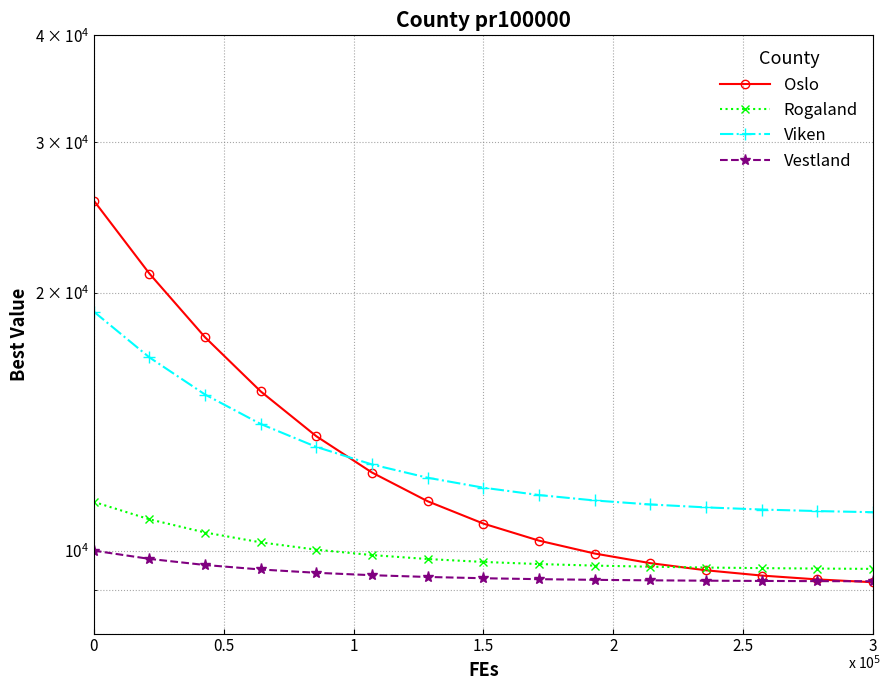

Which series has the largest total across all categories?

Oslo